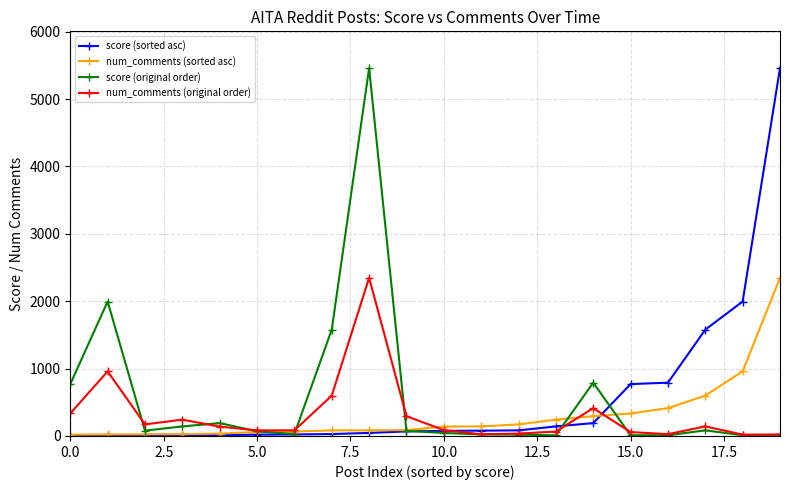

True or false: num_comments (original order) has more than 2 points higher than both neighbors.

True